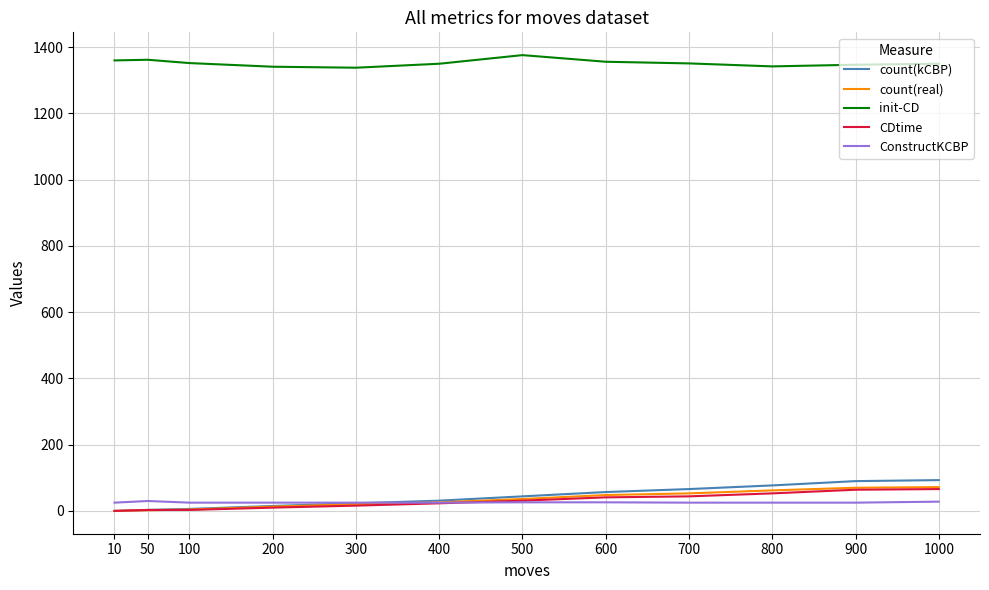

Is it true that init-CD equals 1350 at 400?

True